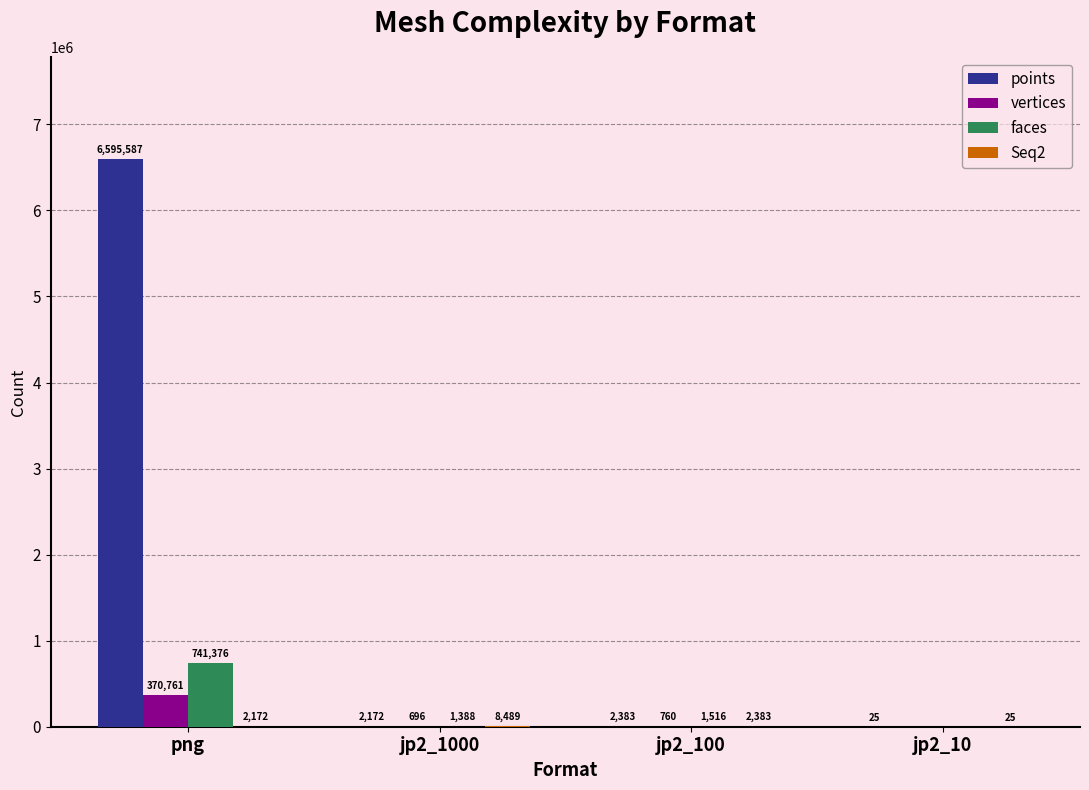

What is the sum of the faces values at jp2_1000 and jp2_10?

1388